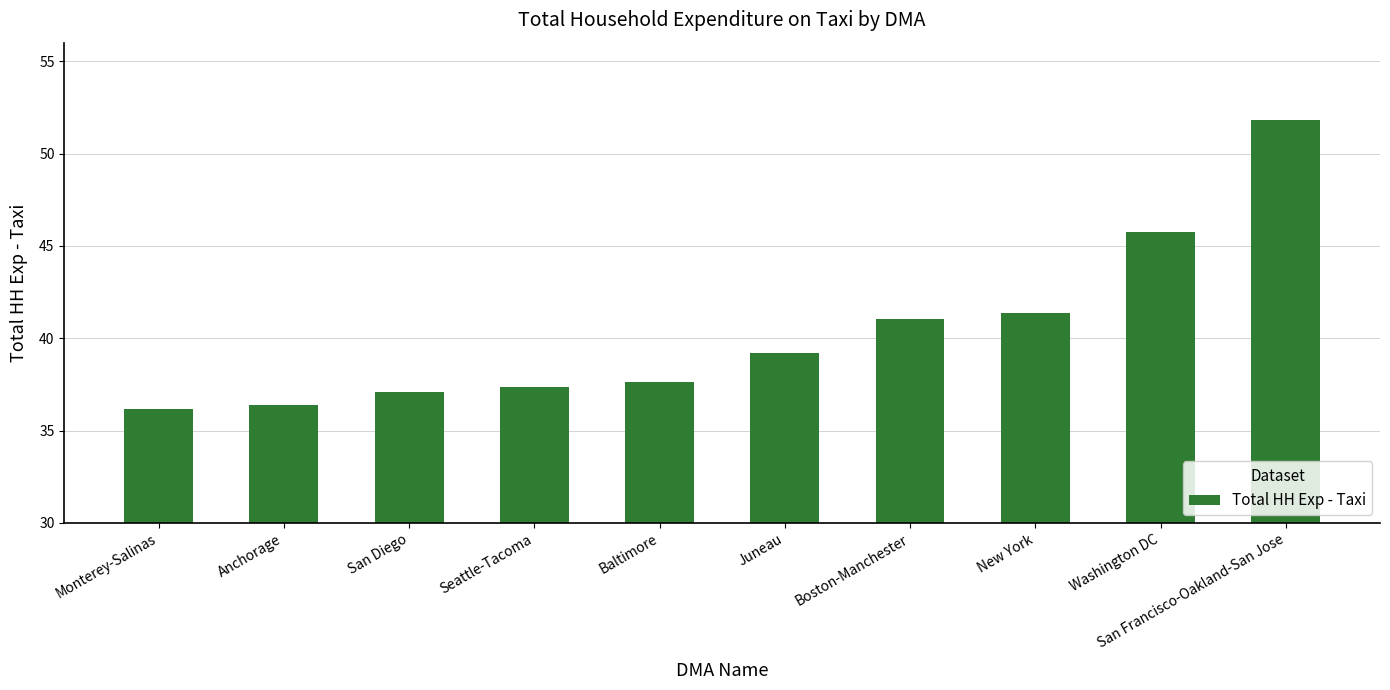

Which label corresponds to the largest value in the chart?

San Francisco-Oakland-San Jose